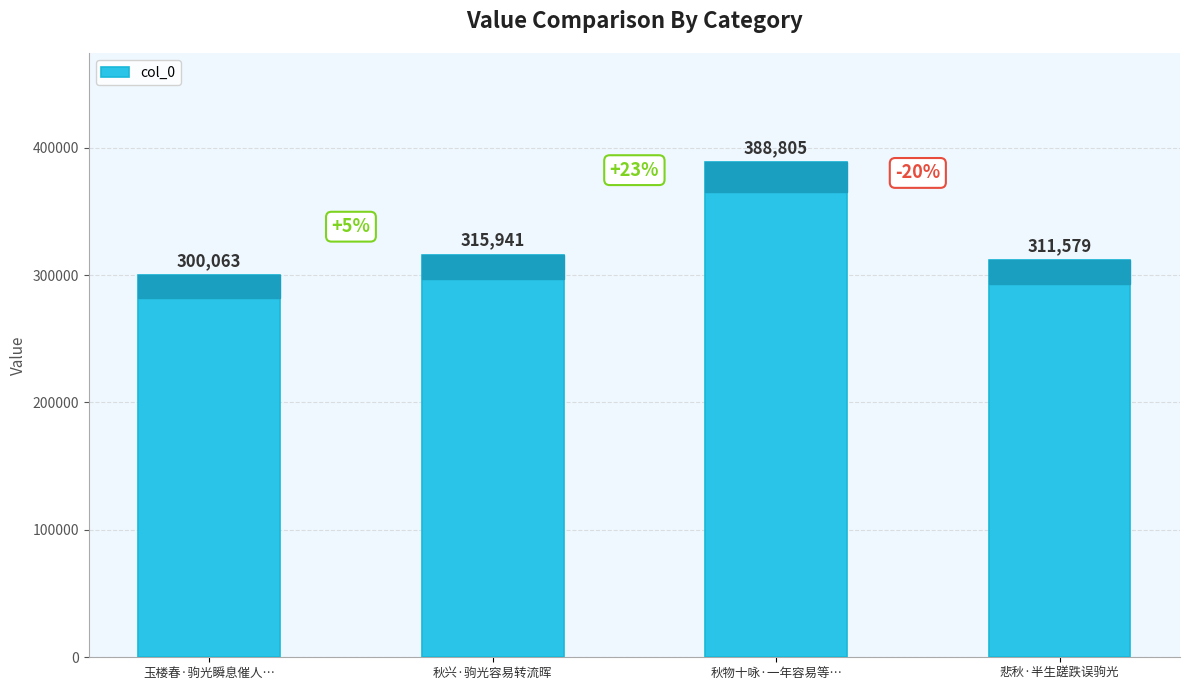

What is the difference between the maximum and second lowest values?

77226